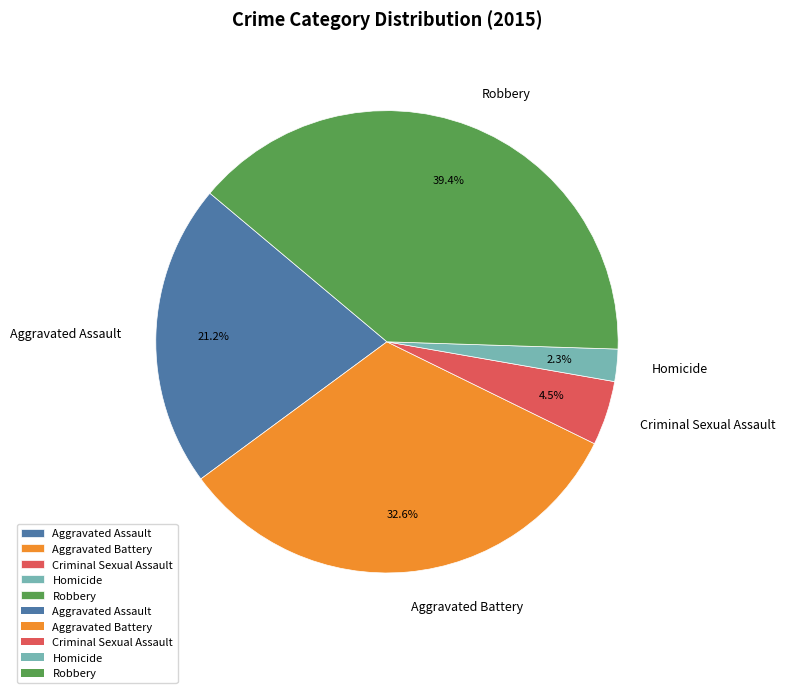

Count the number of slices in the pie.

5